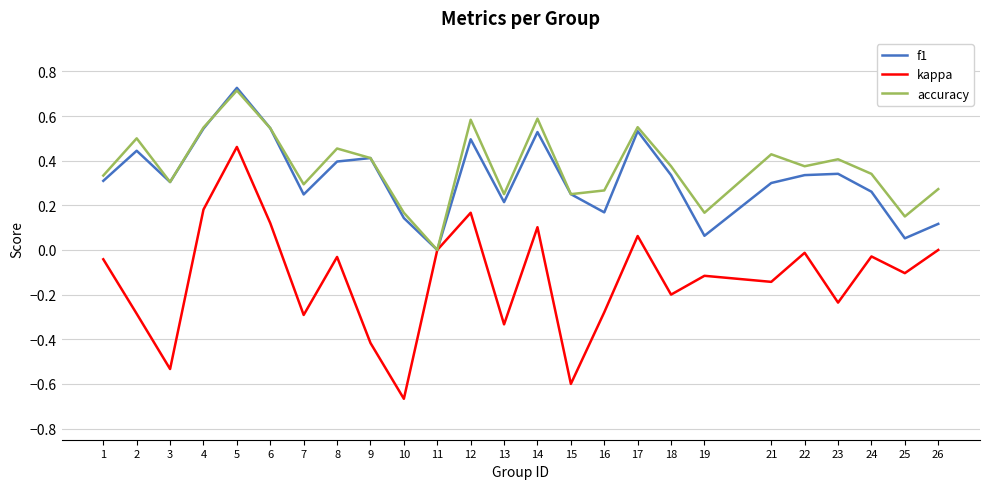

What is the sum of the accuracy values at 2 and 12?

1.1